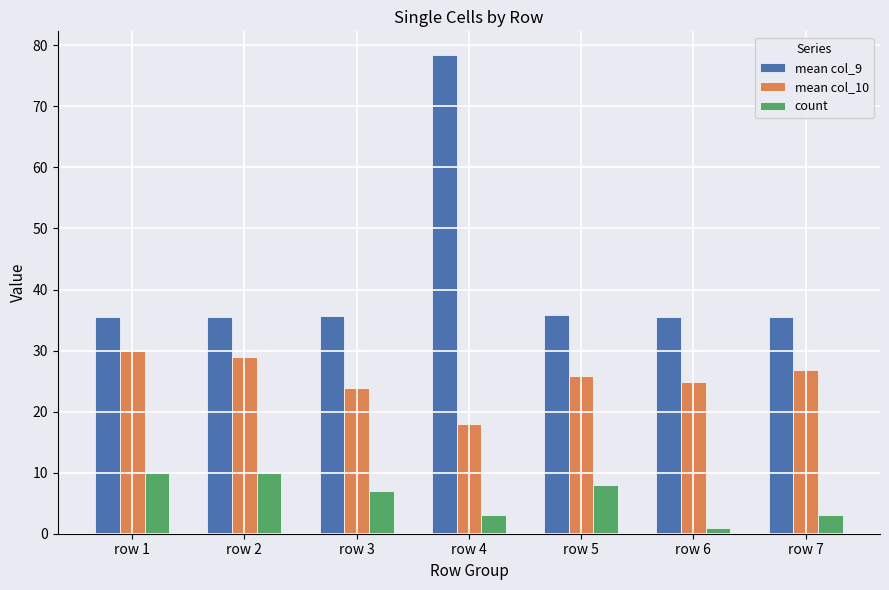

Which label corresponds to the smallest value in the chart?

row 6